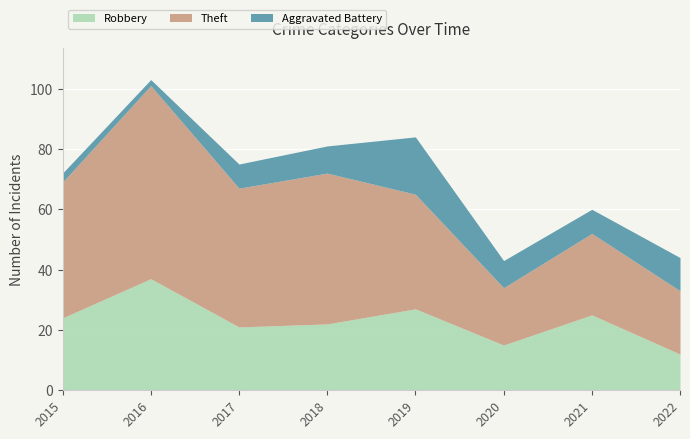

What are all the series names shown in the legend?

Robbery, Theft, Aggravated Battery